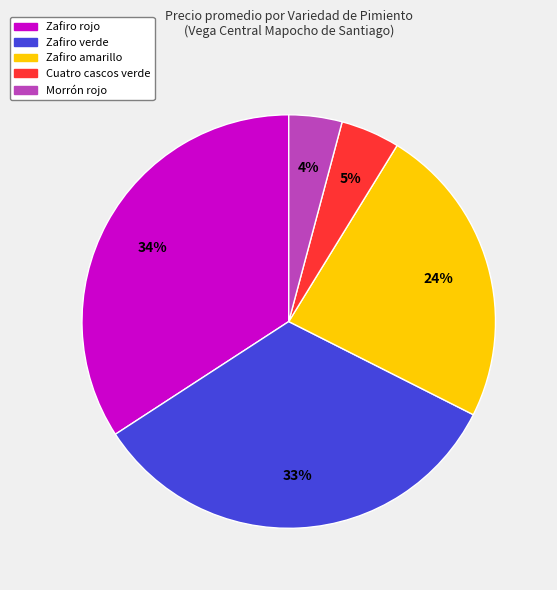

Count the number of slices in the pie.

5